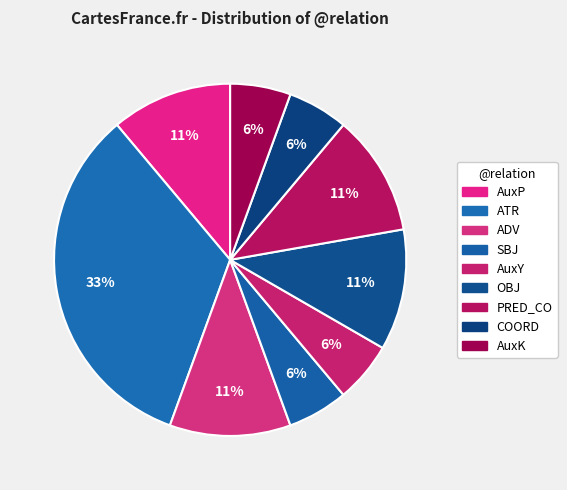

How many segments does this pie chart have?

9